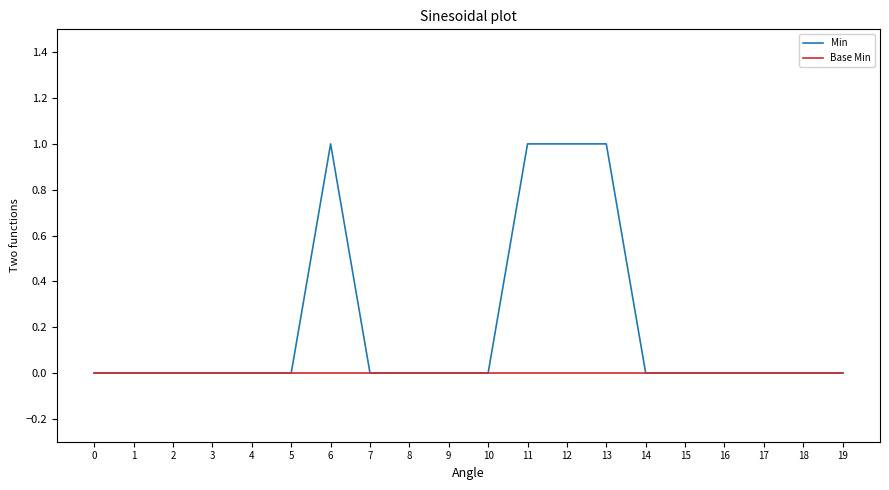

What is the spread (max minus min) of values at 11?

1